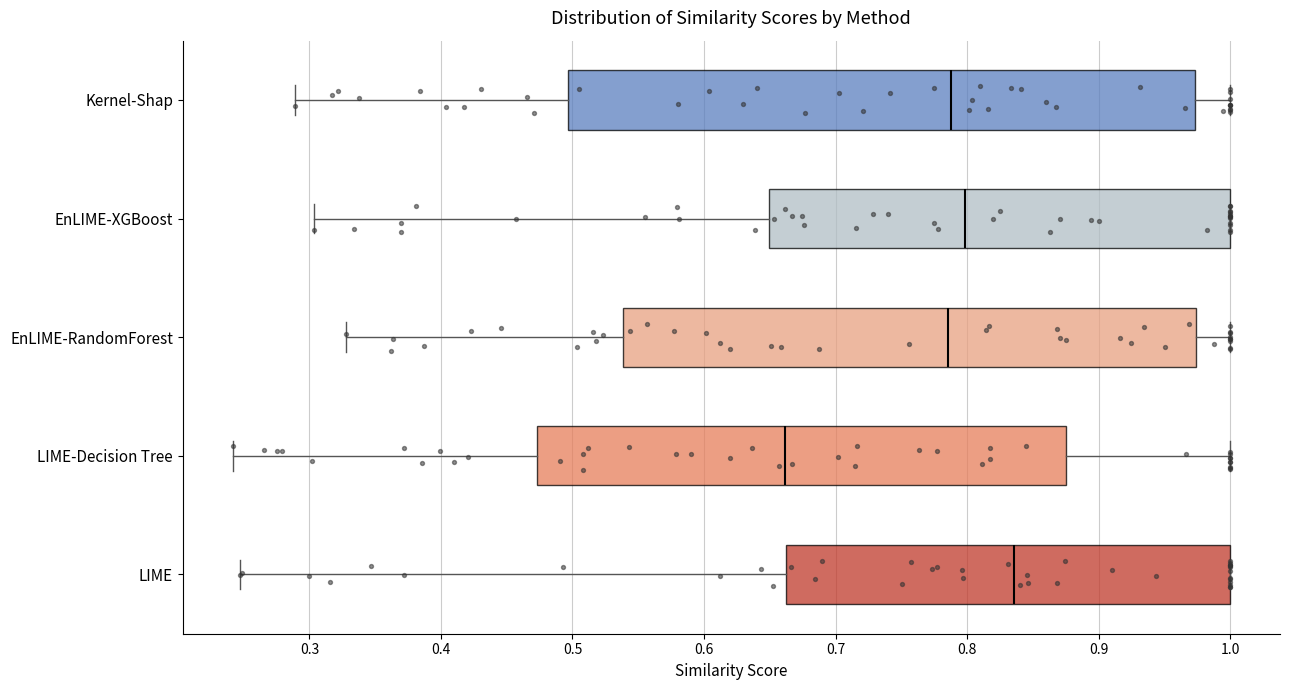

Where does the median line of the box for EnLIME-XGBoost sit on the x-axis? The values are not printed on the chart, so give them approximately, as read against the axis.

0.80